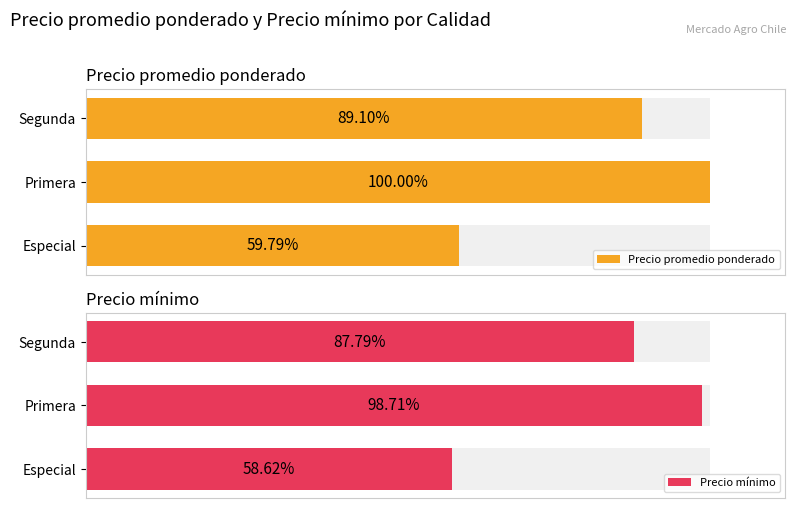

How many values in the Precio mínimo series are below 187222?

1